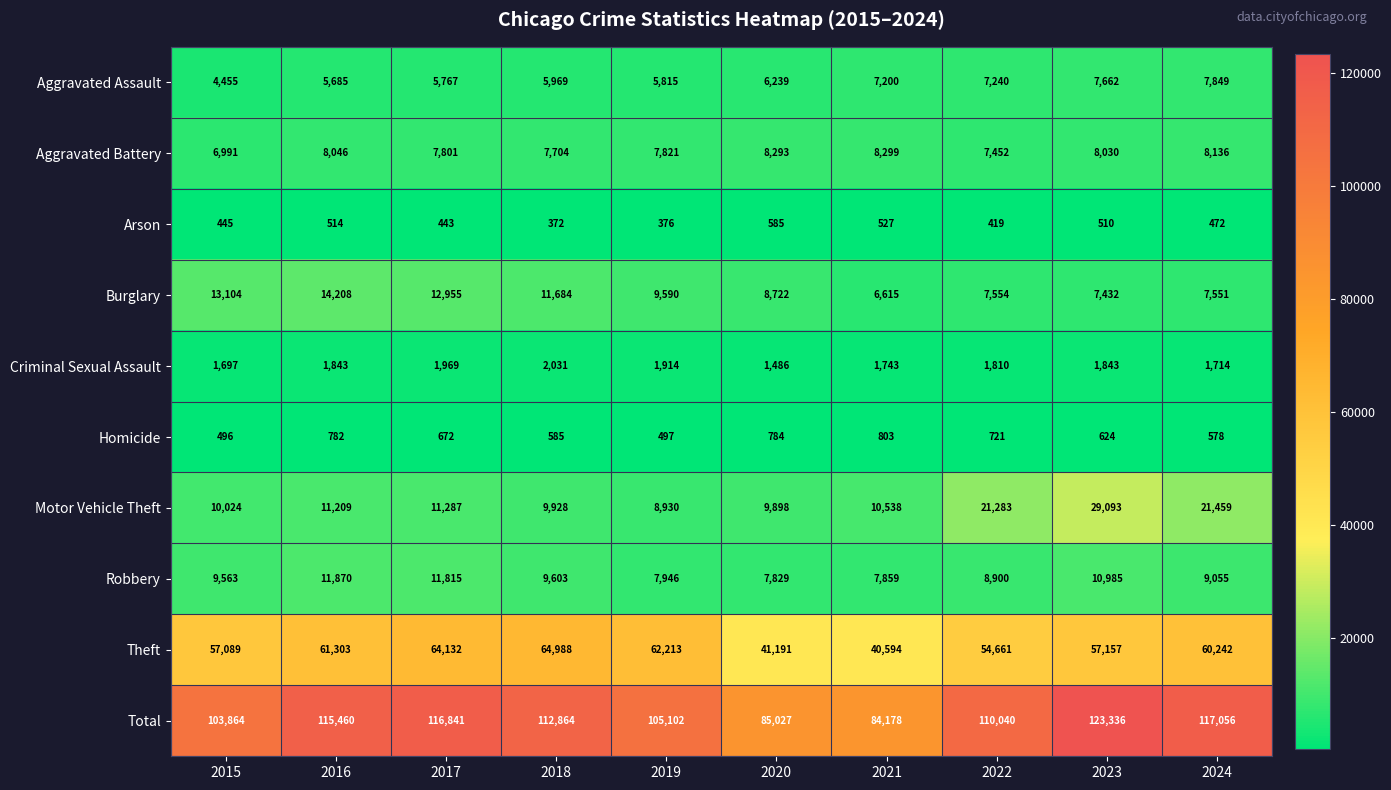

At 2015, list the series in order from smallest to largest.

Arson, Homicide, Criminal Sexual Assault, Aggravated Assault, Aggravated Battery, Robbery, Motor Vehicle Theft, Burglary, Theft, Total